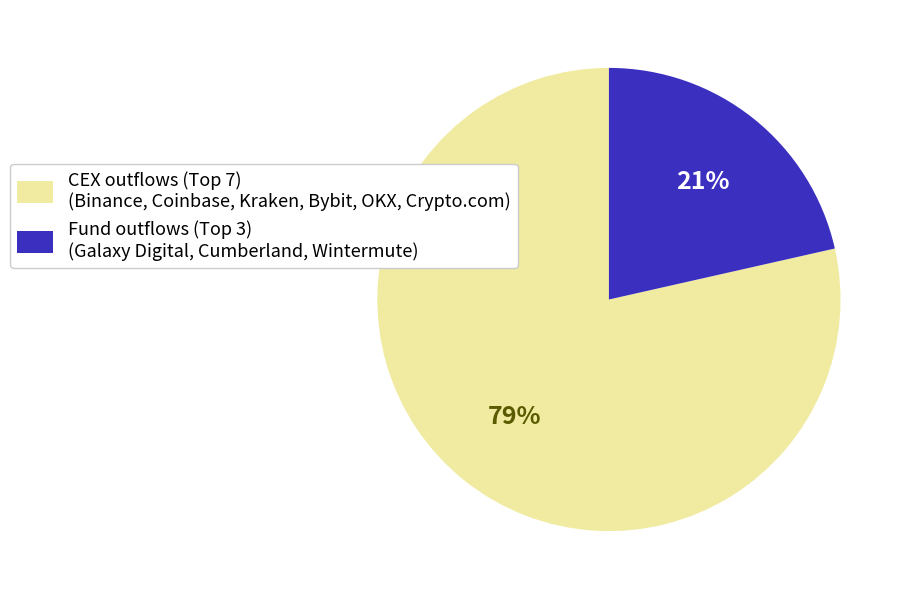

How many segments does this pie chart have?

2